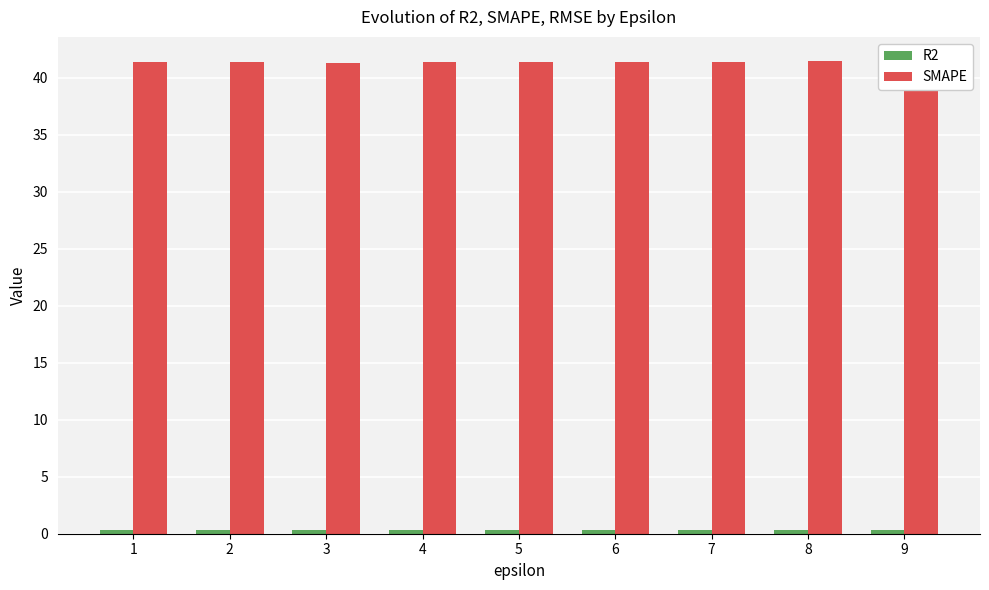

What is the difference between the highest and lowest values at 7?

41.1